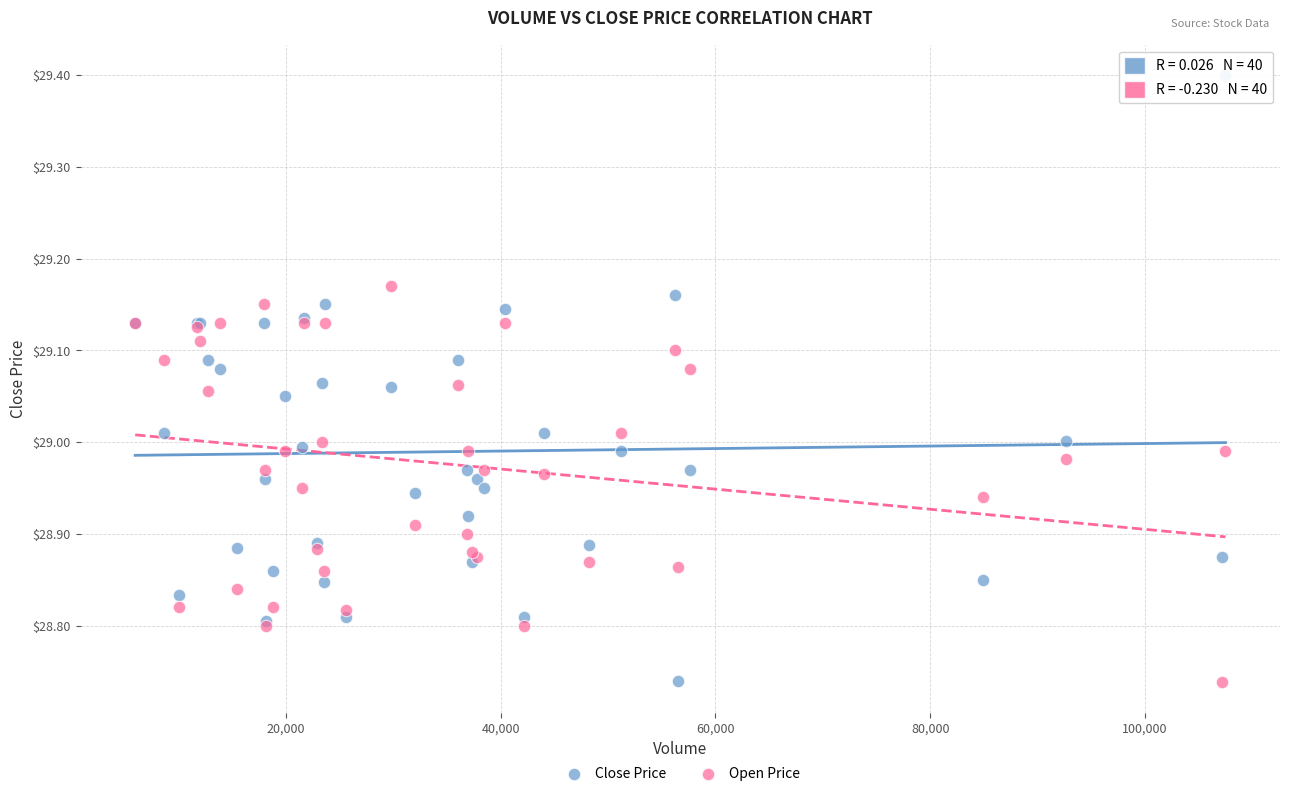

Which series has the widest spread of Y values?

Close Price